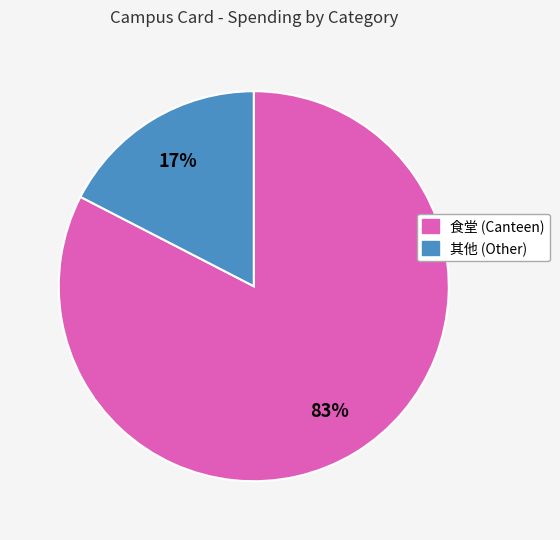

What percentage is the 食堂 (Canteen) slice, to the nearest percent?

83%